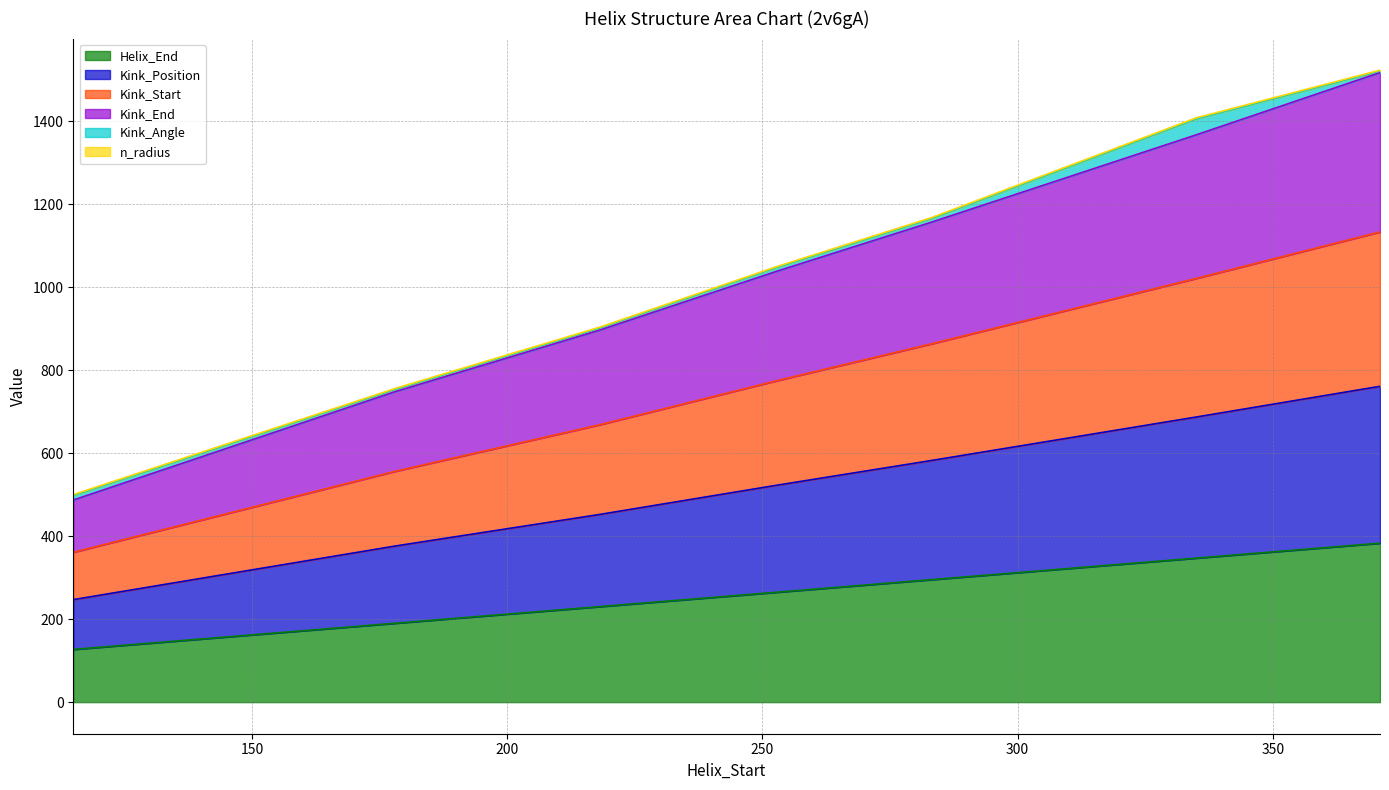

What is the highest value of the Helix_End series?

383.0